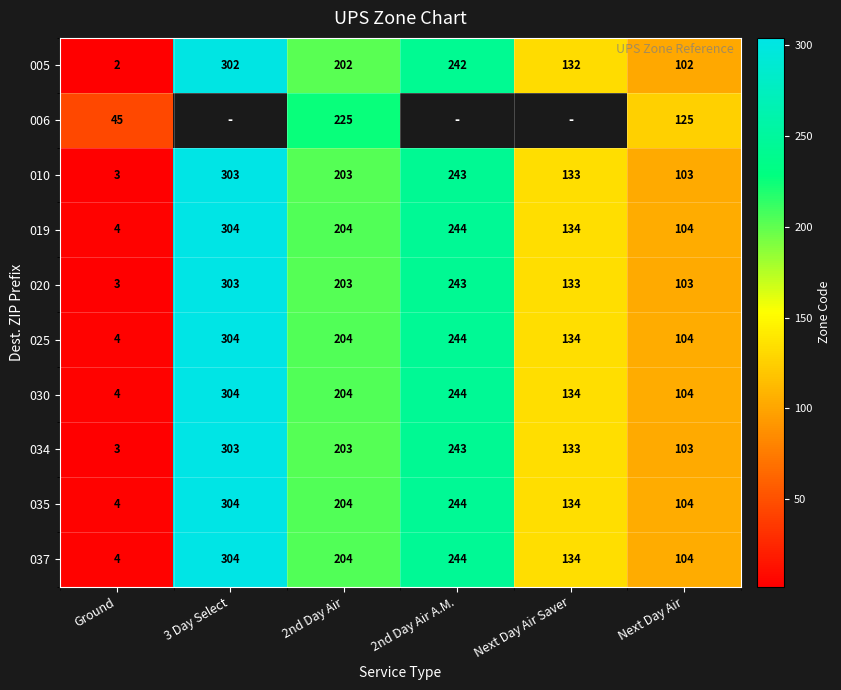

At how many categories does at least one series exceed 65?

5